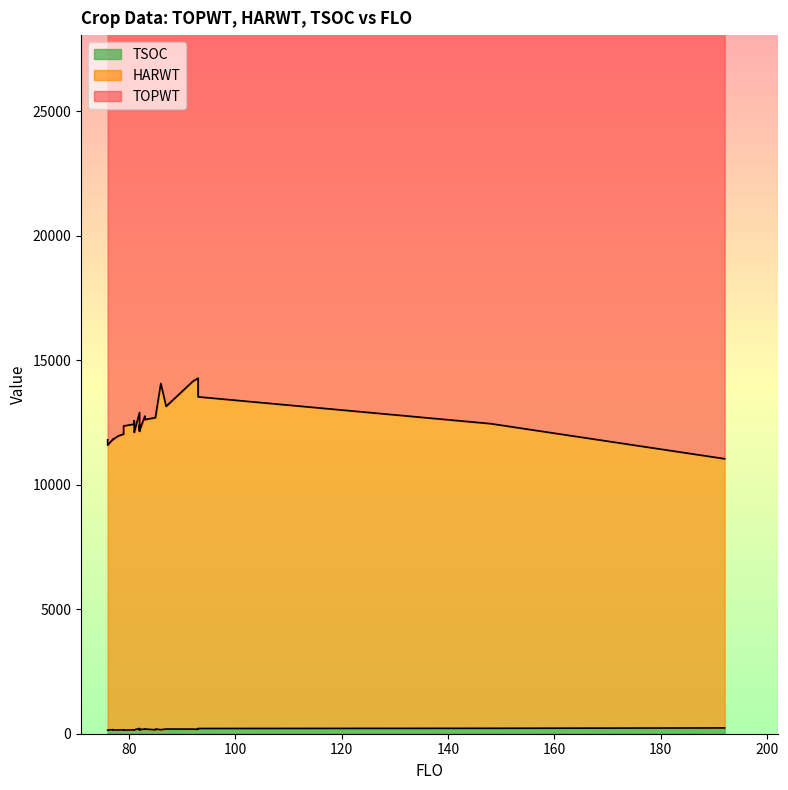

True or false: TSOC and TOPWT intersect in this chart.

False